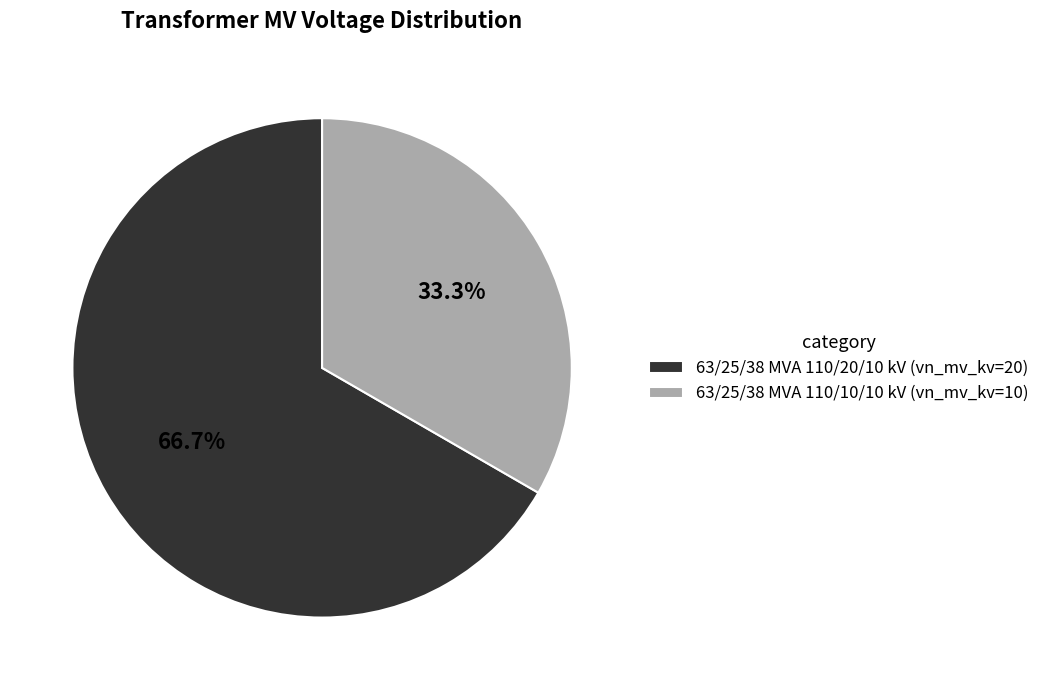

Approximately how many times larger is the value at 63/25/38 MVA 110/10/10 kV compared to 63/25/38 MVA 110/20/10 kV?

0.5